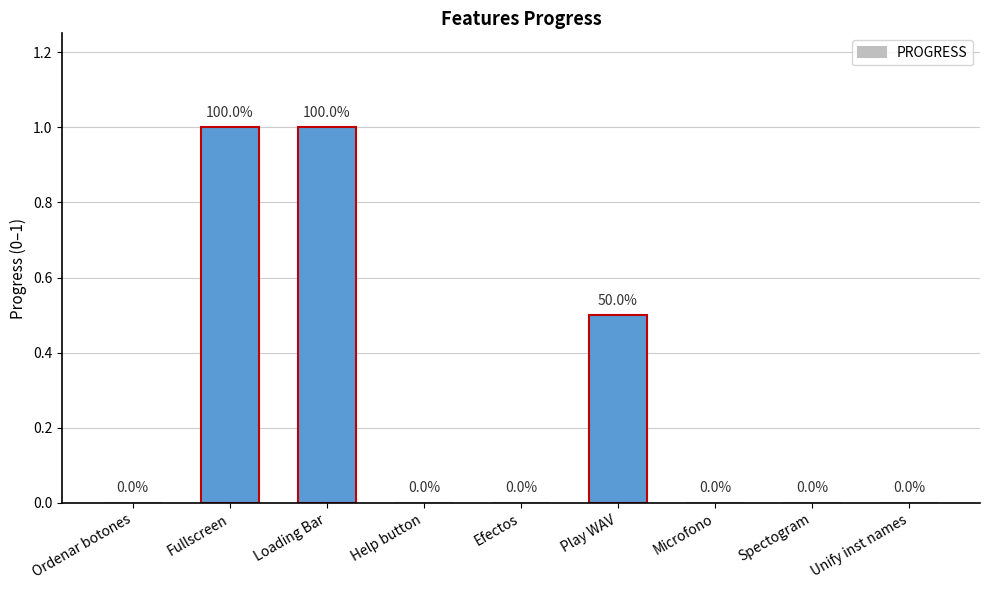

Between Fullscreen and Efectos, which is larger?

Fullscreen